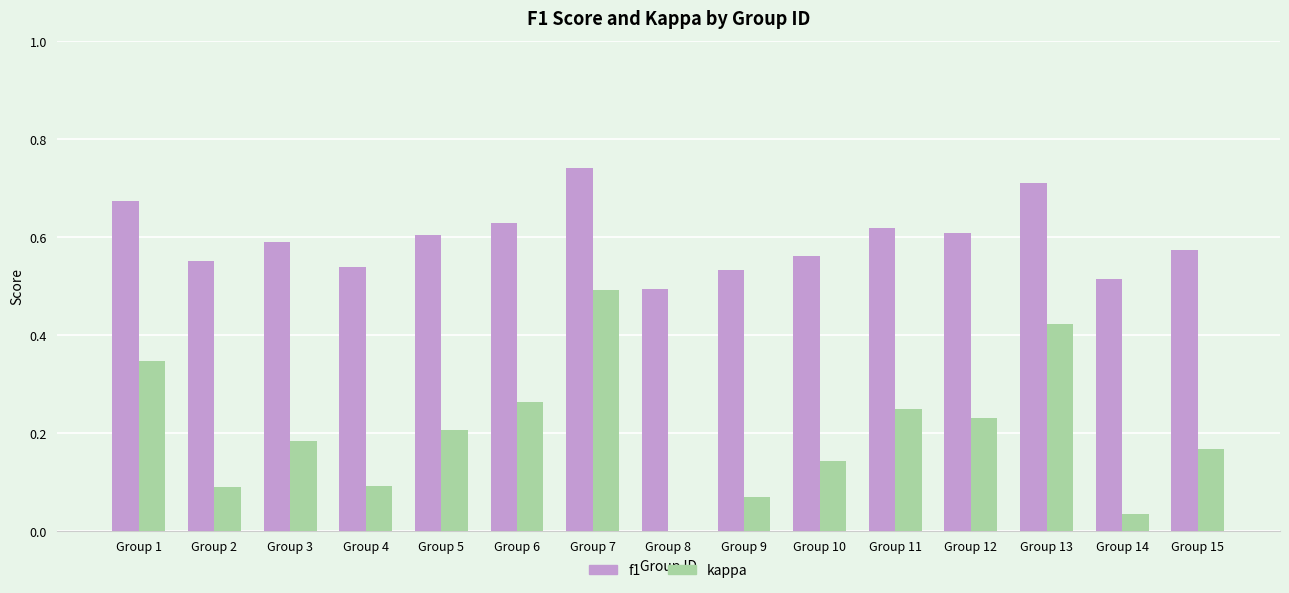

At which category is the sum across all series the highest?

Group 7